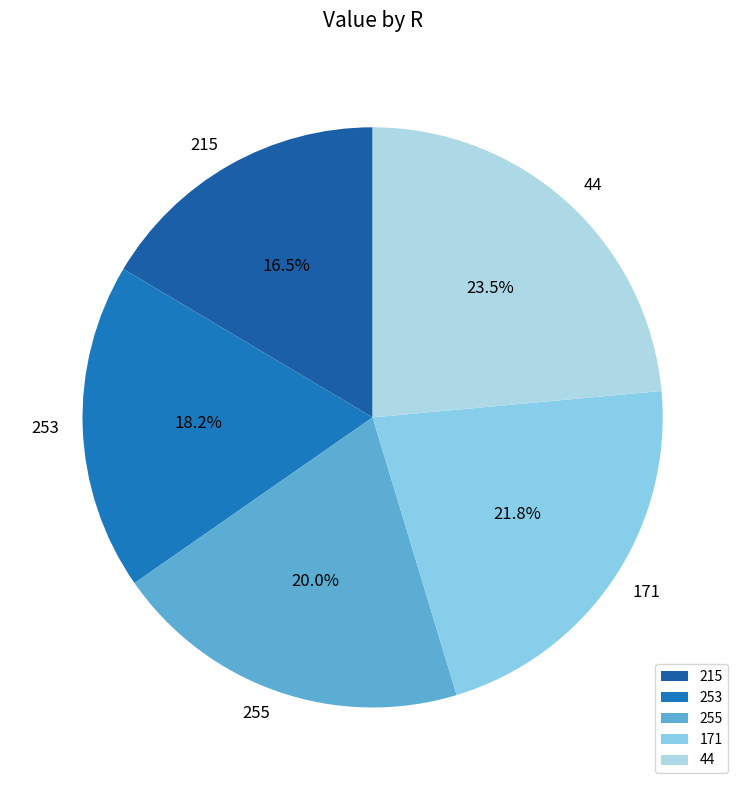

How many slices are in this pie chart?

5